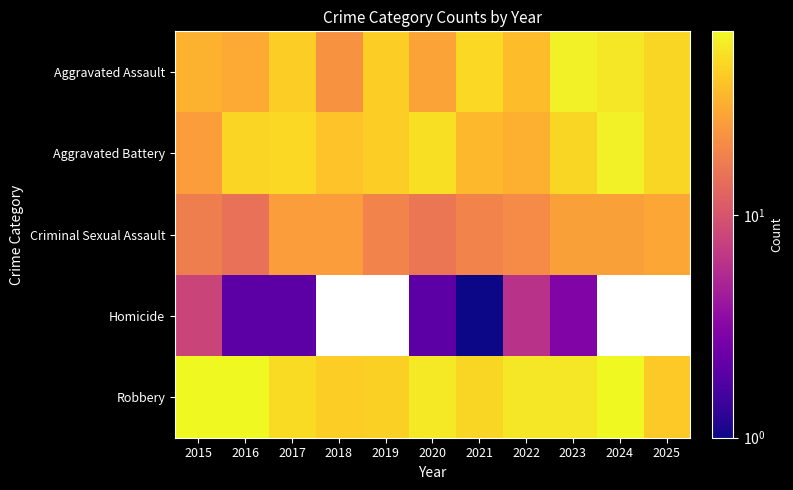

At 2020, list the series in order from largest to smallest.

Robbery, Aggravated Battery, Aggravated Assault, Criminal Sexual Assault, Homicide